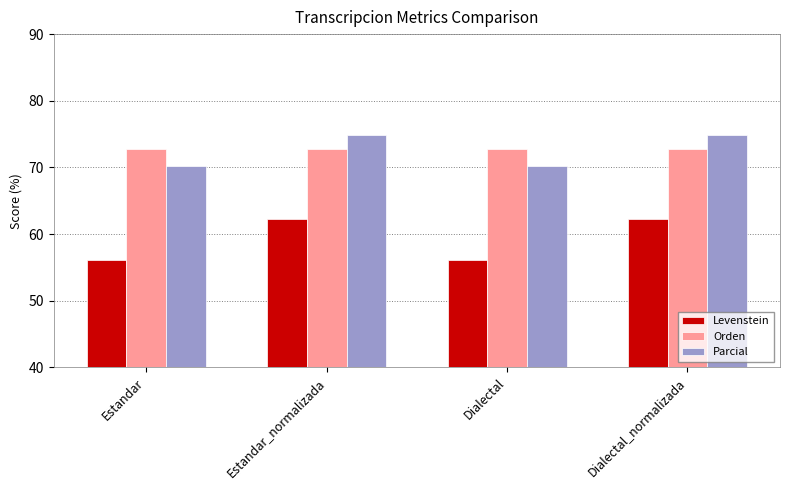

True or false: Orden has a value of 72.8 at Estandar_normalizada.

True